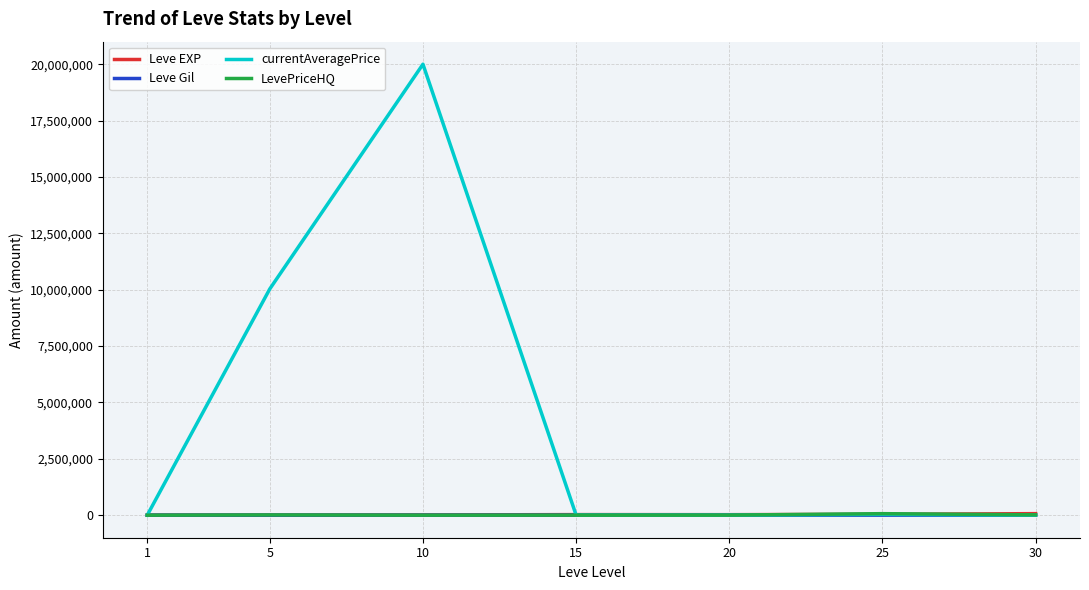

Which series has the largest total across all categories?

currentAveragePrice